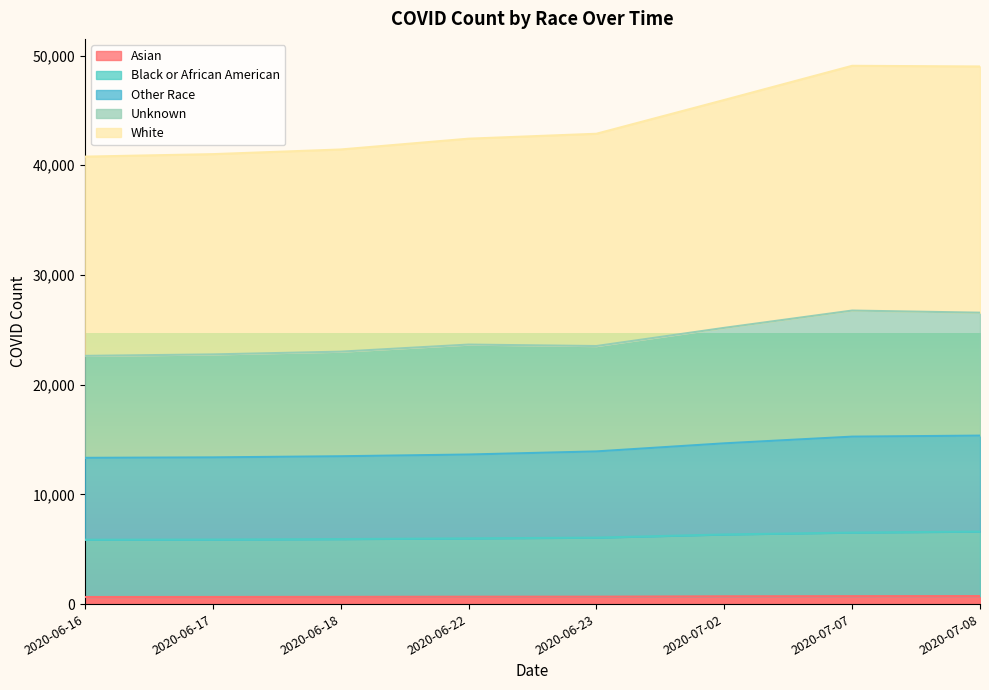

What is the difference between the highest and lowest values at 2020-06-18?

40780